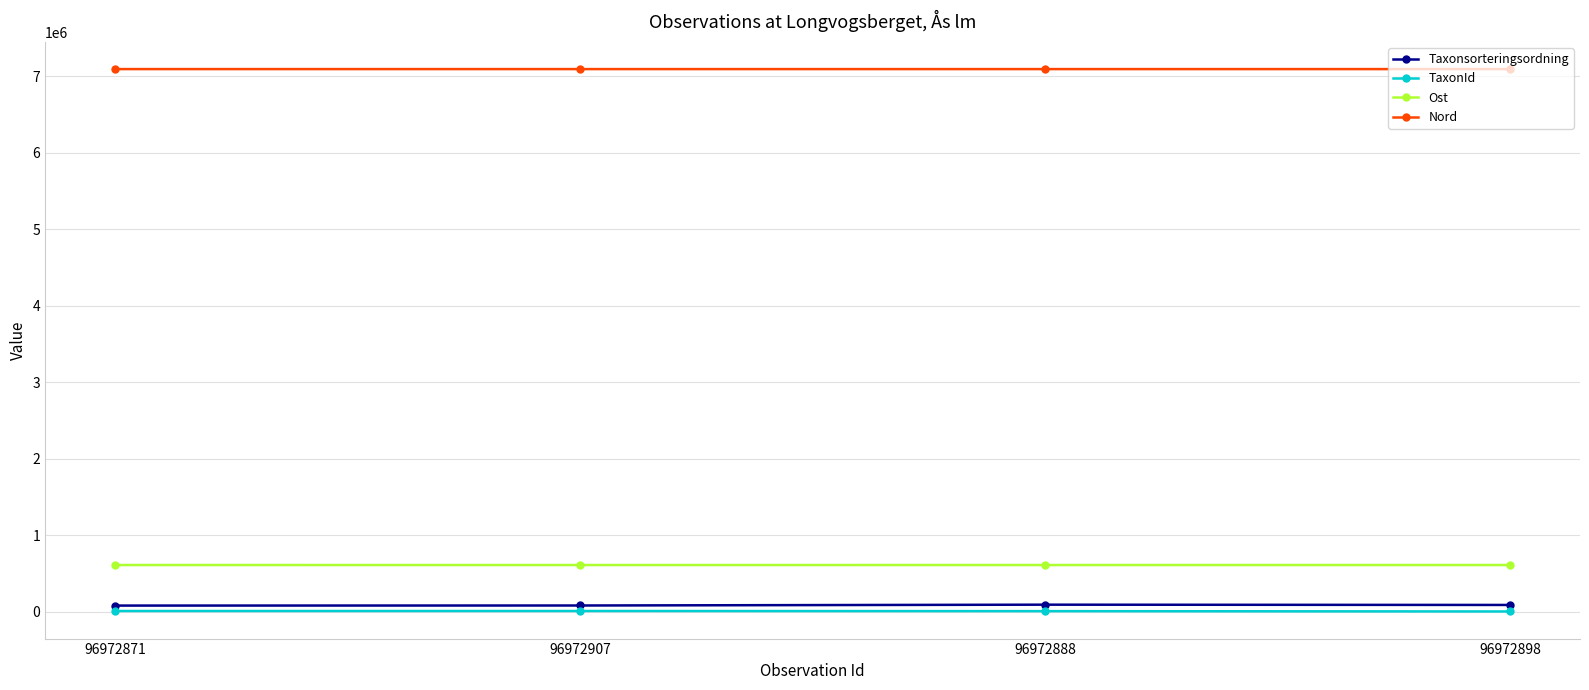

What is the label of the 1st point from the right?

96972898